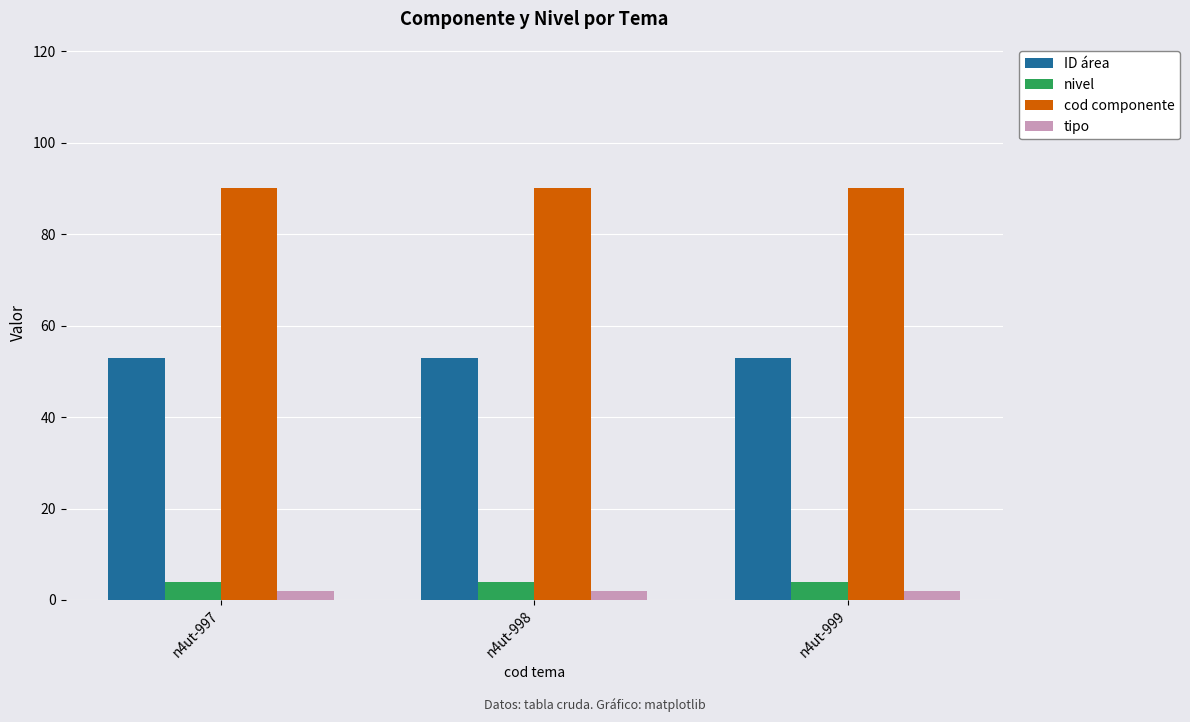

At how many categories does at least one series exceed 24?

3